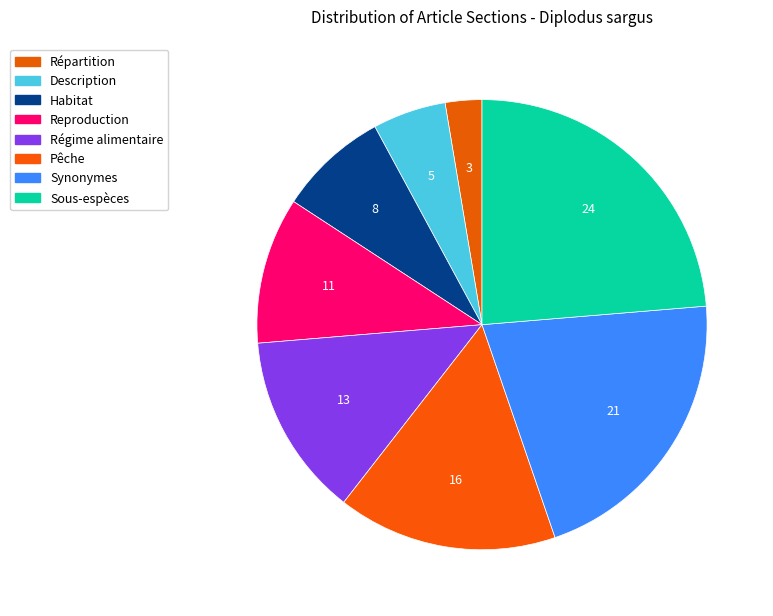

Which category has the smallest portion of the pie?

Répartition